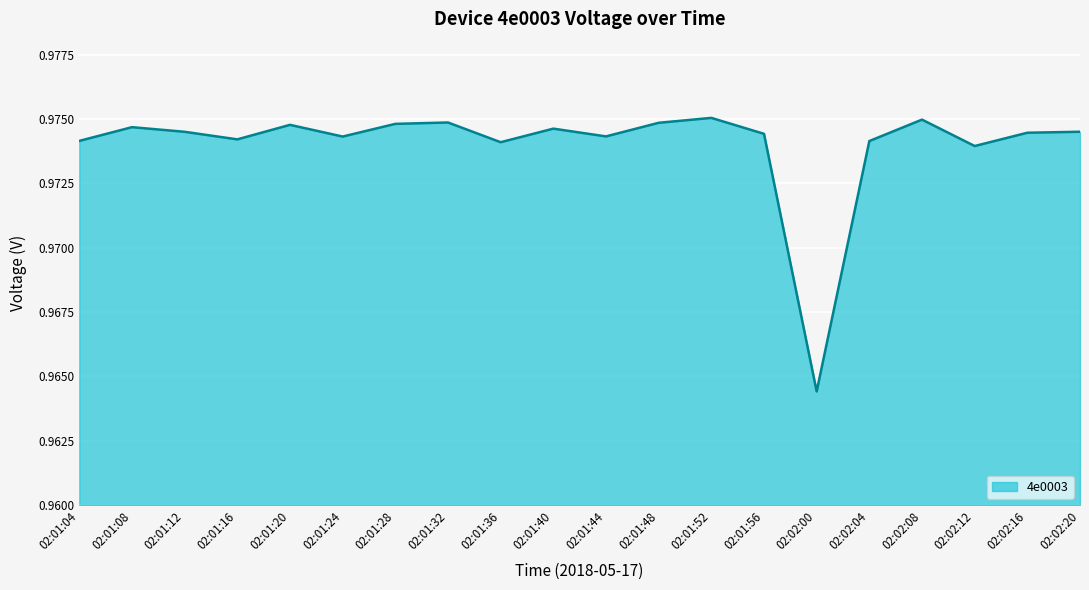

What position from the right is 02:01:56?

7